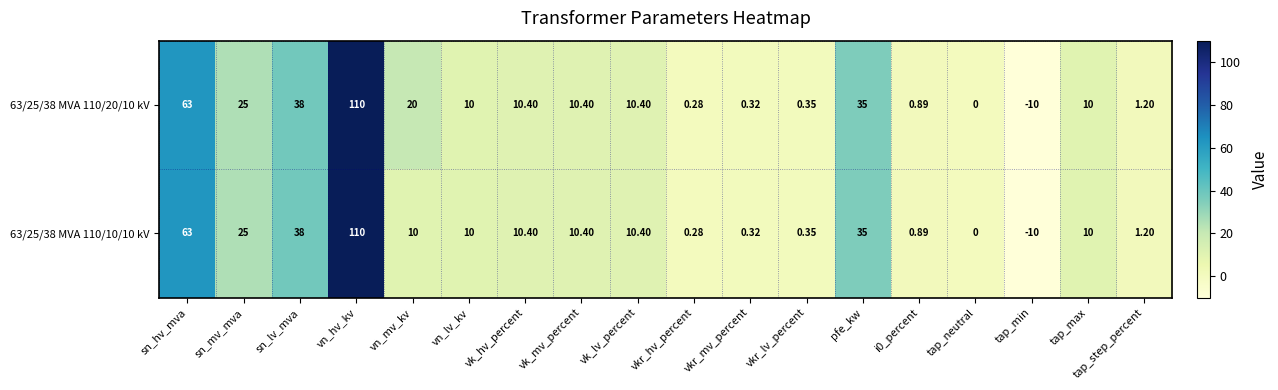

At which category does the chart reach its minimum across all series?

tap_min